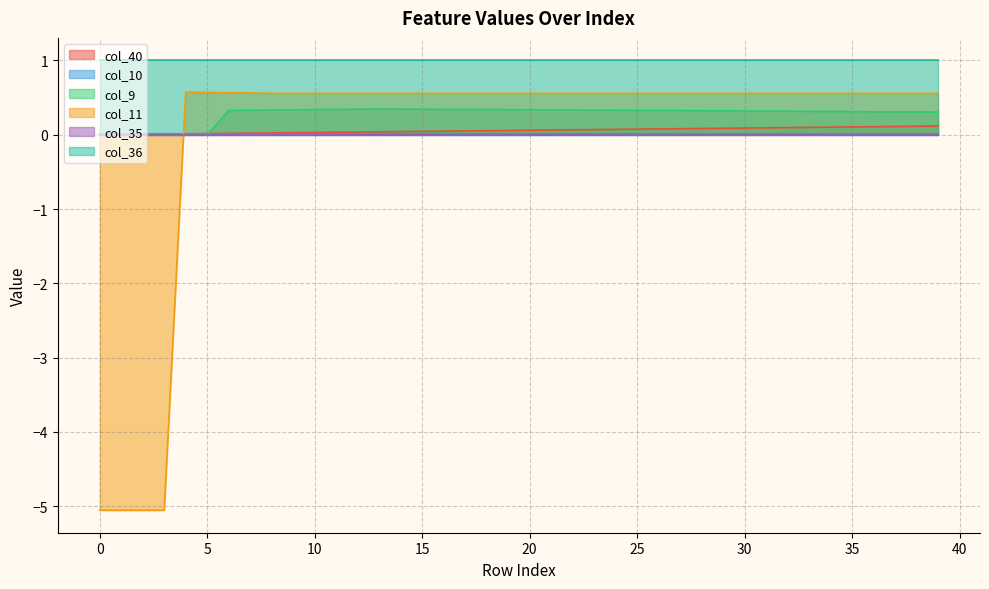

What is the difference between the highest and lowest values at 20?

1.0